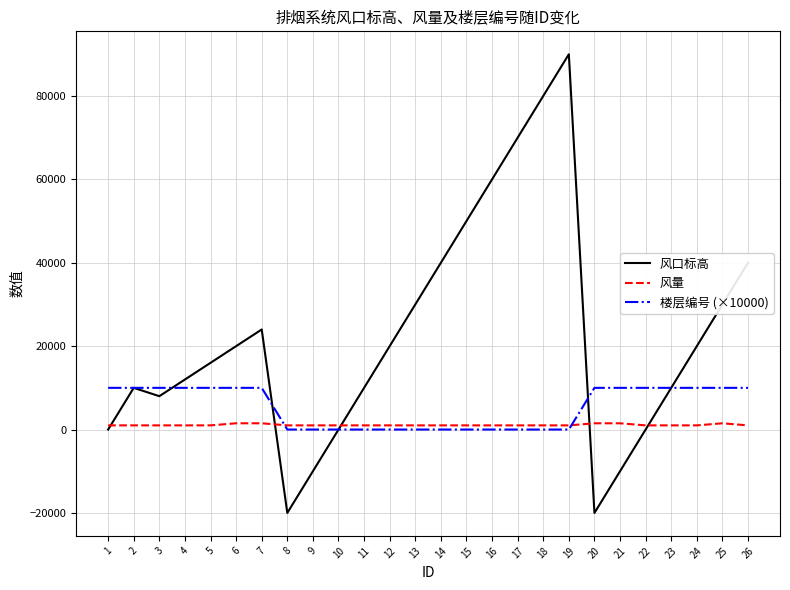

Rank the series by their maximum value, from highest to lowest.

风口标高, 楼层编号 (×10000), 风量